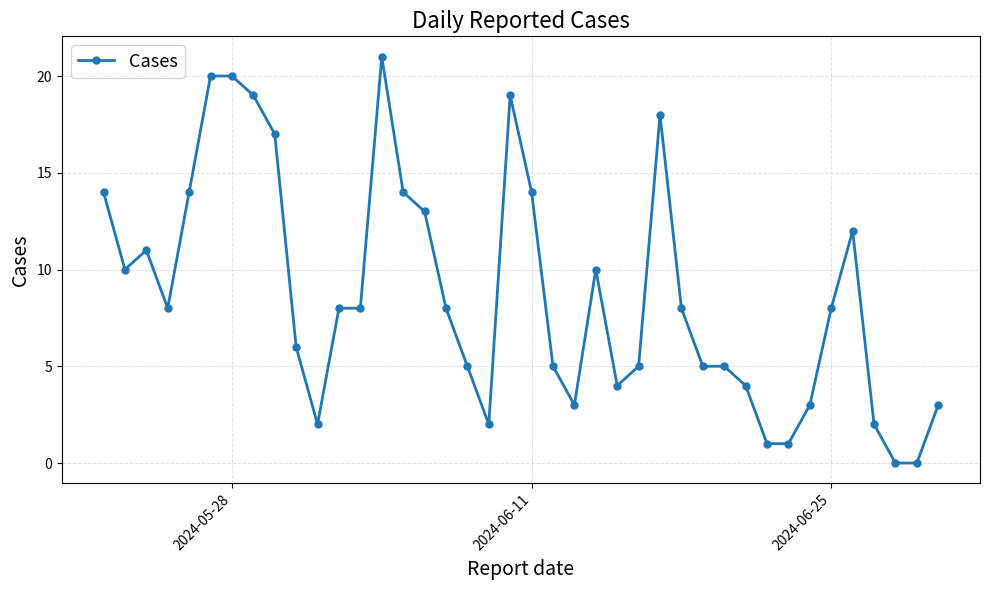

How many lines are shown in the chart?

1